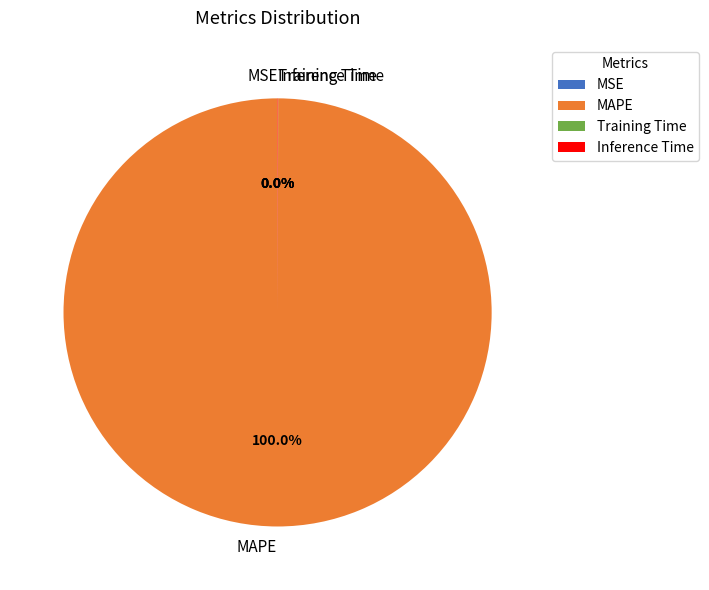

Is MAPE the majority of the pie?

Yes